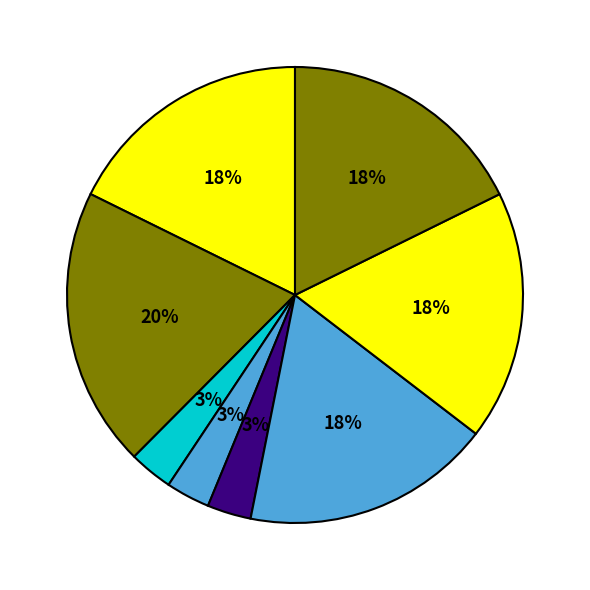

How many segments does this pie chart have?

8